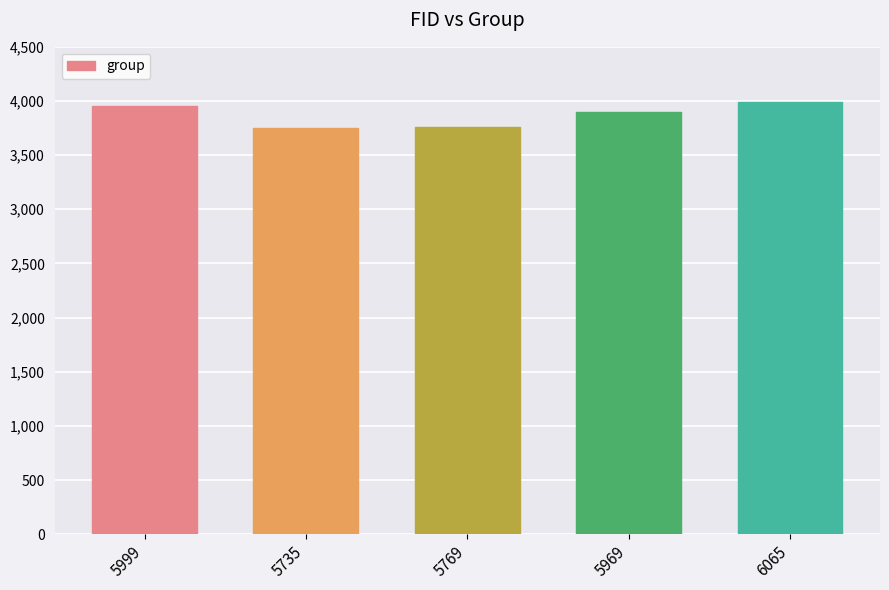

What is the label of the 1st bar from the left?

5999